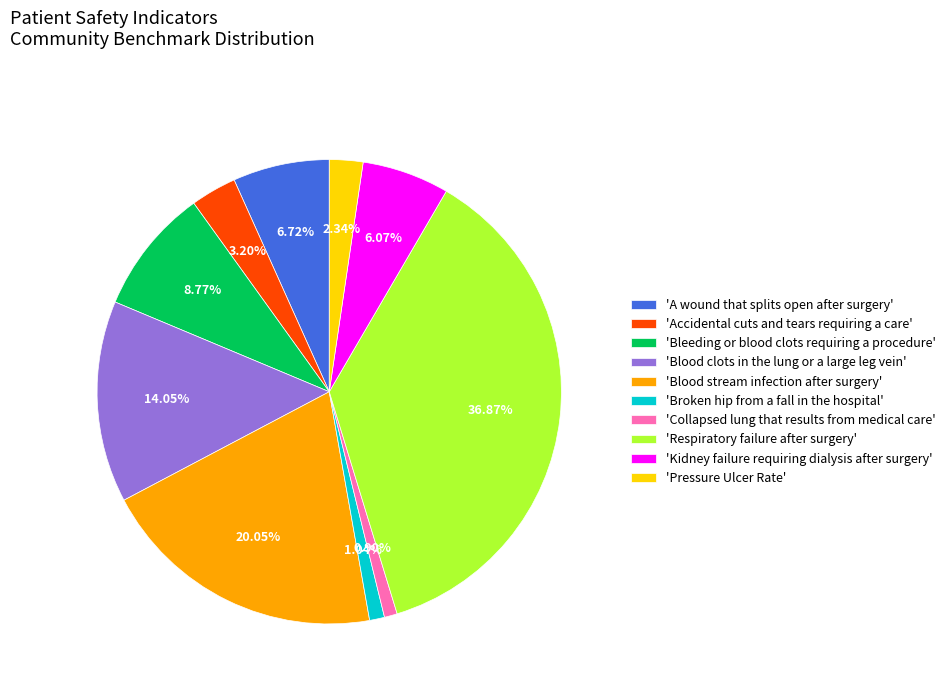

Which has a higher value, 'Collapsed lung that results from medical care' or 'A wound that splits open after surgery'?

'A wound that splits open after surgery'